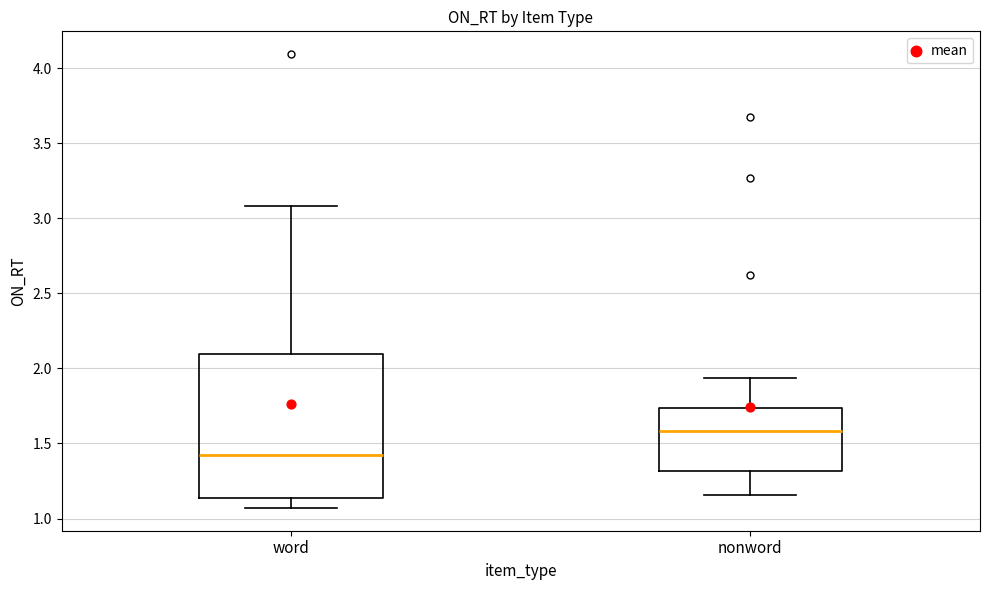

Reading left to right, read every box against the y-axis: the position of its median line, the range the box covers, and the ends of its whiskers. The values are not printed on the chart, so give them approximately, as read against the axis.

word: median 1.40, box 1.15 to 2.10, whiskers 1.05 to 3.10
nonword: median 1.60, box 1.30 to 1.75, whiskers 1.15 to 1.95